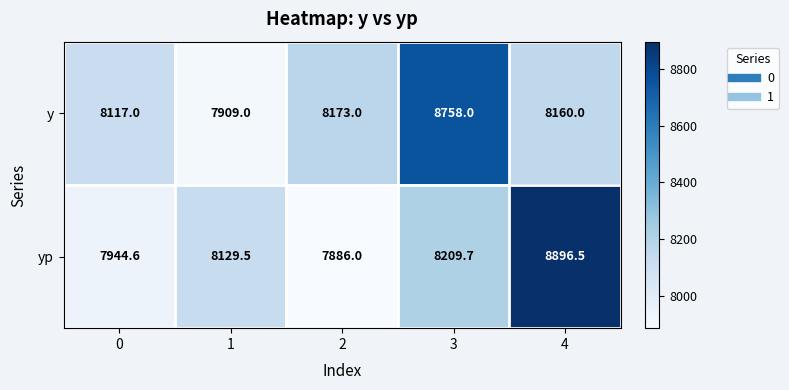

Is the value of y at 0 greater than the value of yp at 4?

No